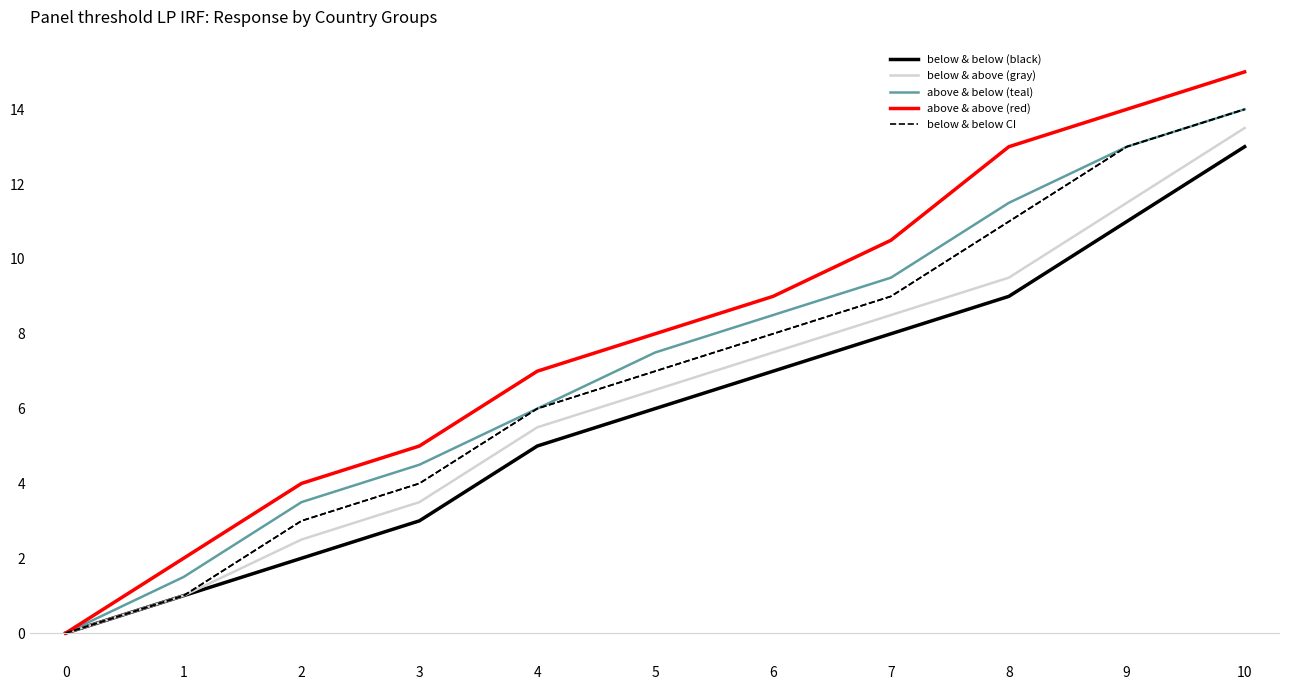

Is it true that below & below CI equals 13.0 at 9?

True